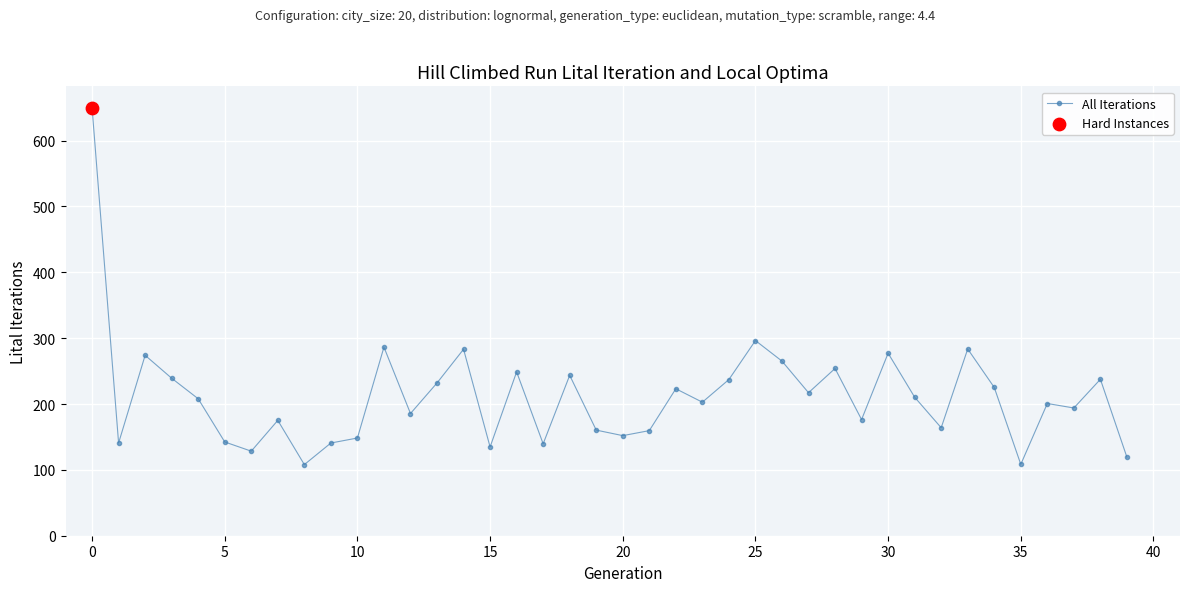

What is the greatest value displayed?

650.0